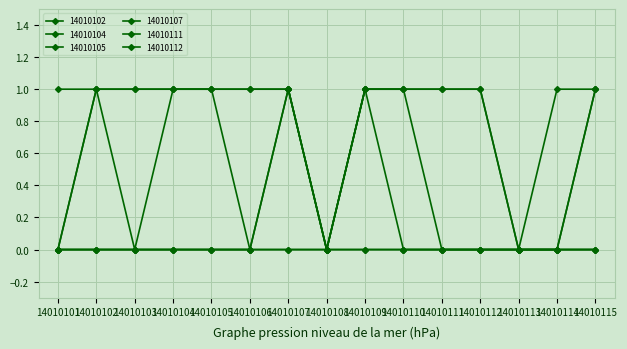

Does the chart display data point markers on the line(s)?

Yes